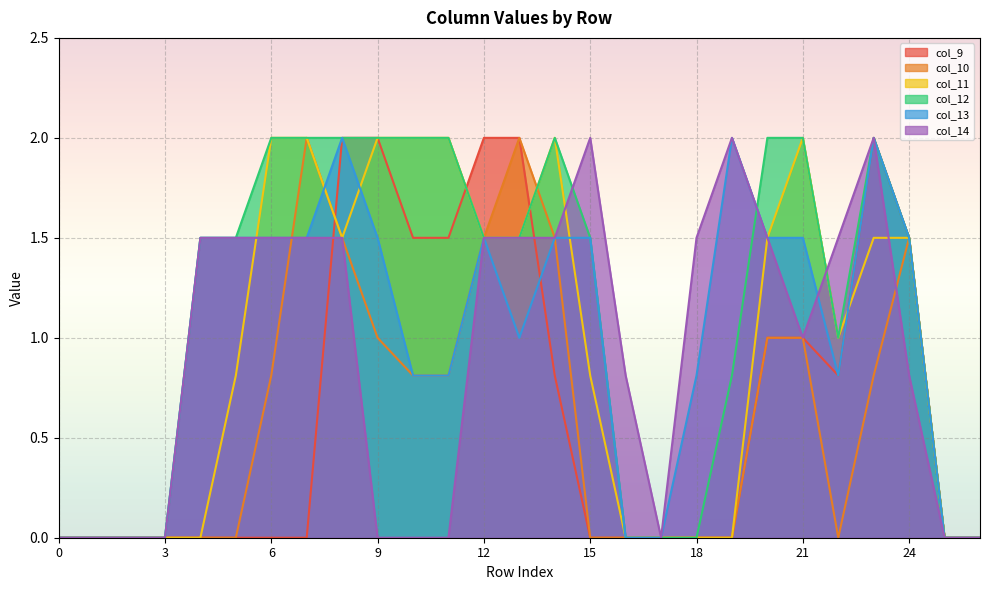

Which series ends up on top after the final intersection of col_14 and col_10?

col_10